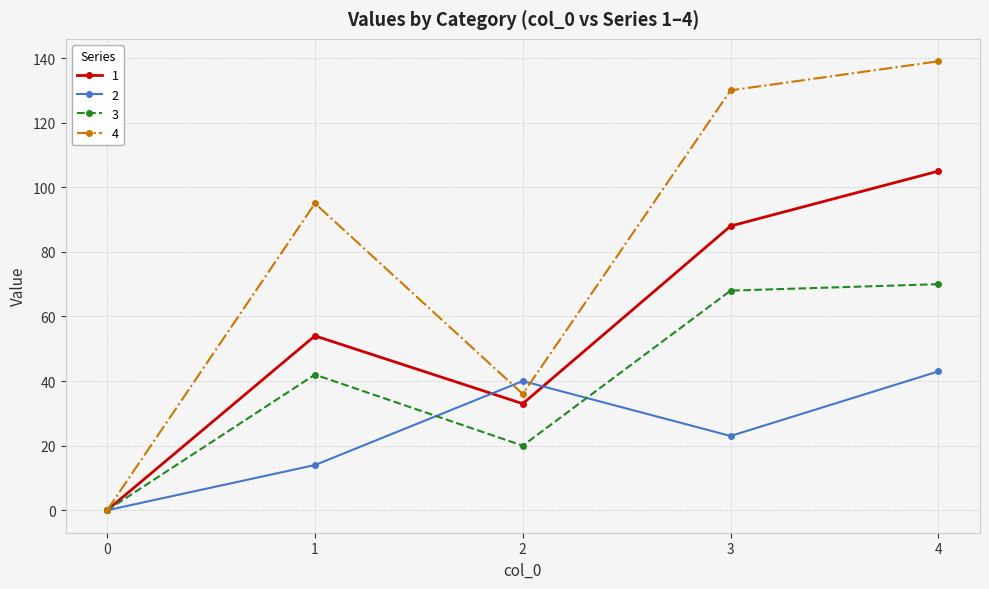

Rank the series at 1 from lowest to highest value.

2, 3, 1, 4